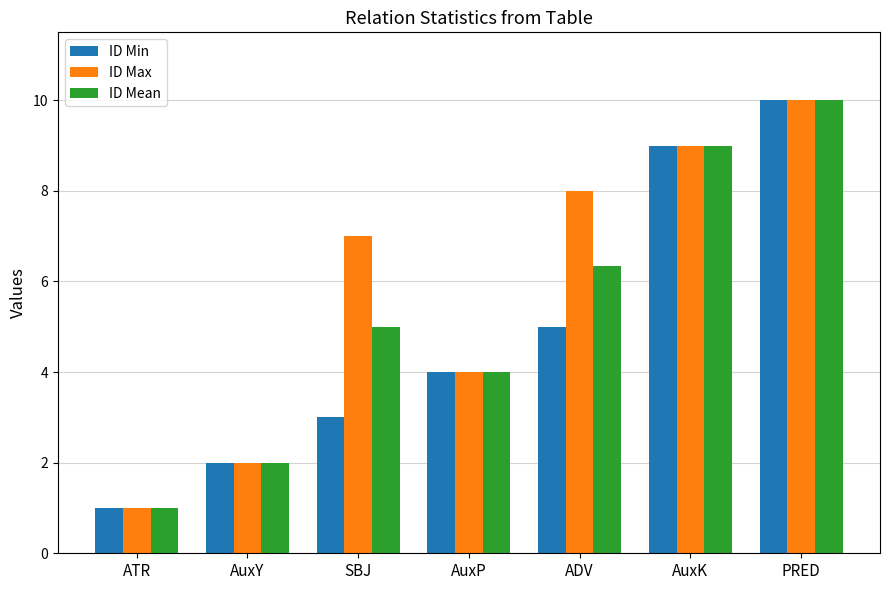

How many series are shown in this chart?

3